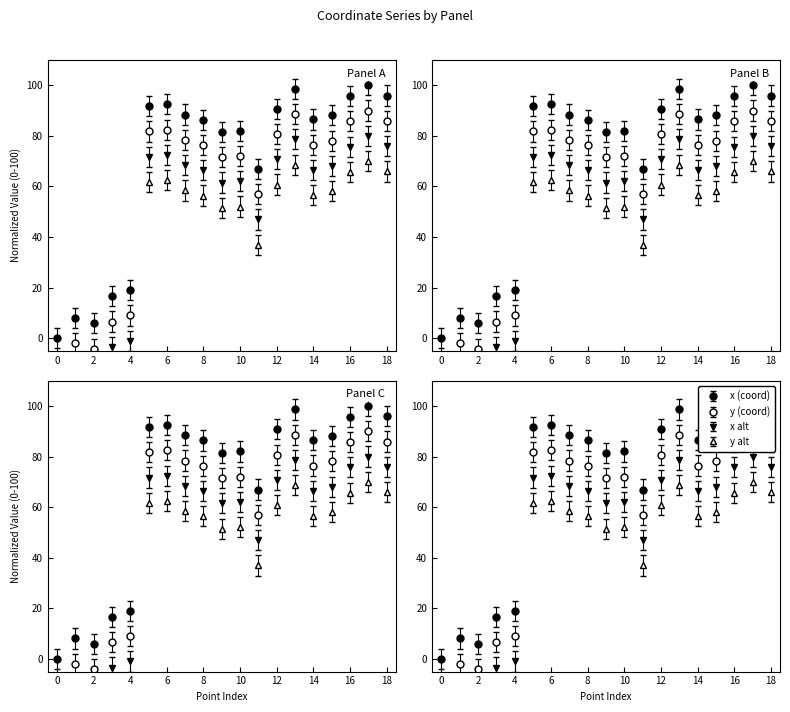

Rank the categories by value from lowest to highest.

0, 2, 1, 3, 4, 11, 9, 10, 8, 14, 15, 7, 12, 5, 6, 16, 18, 13, 17